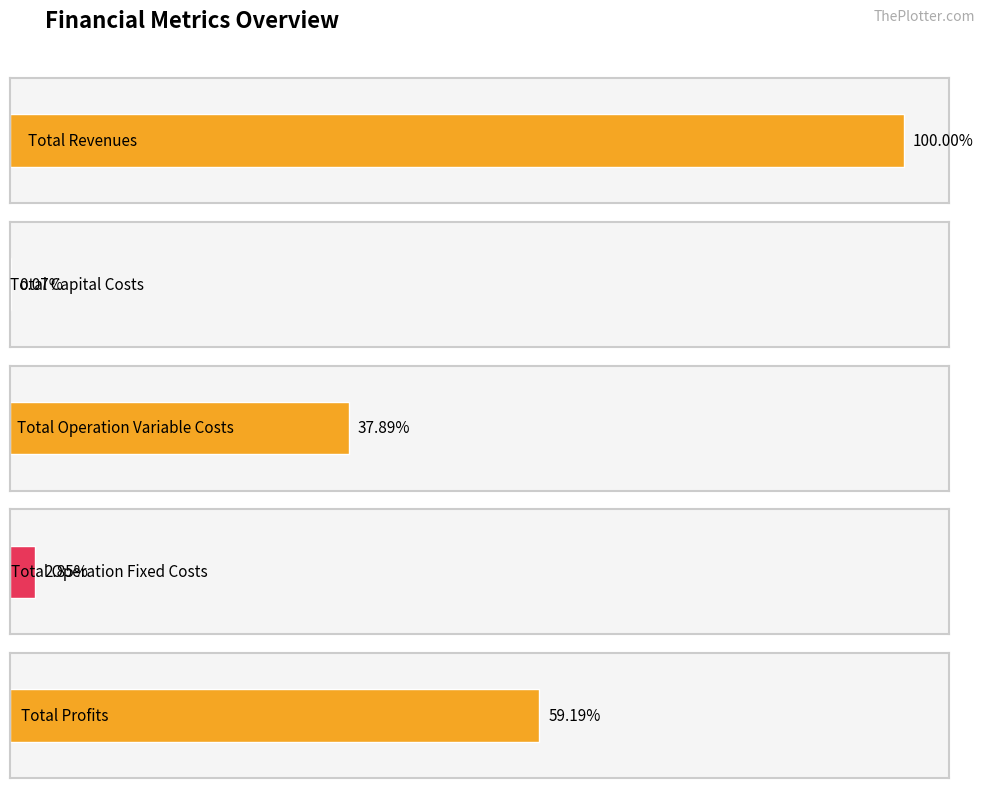

Rank the series at 5 from highest to lowest value.

Total Revenues, Total Profits, Total Operation Variable Costs, Total Operation Fixed Costs, Total Capital Costs